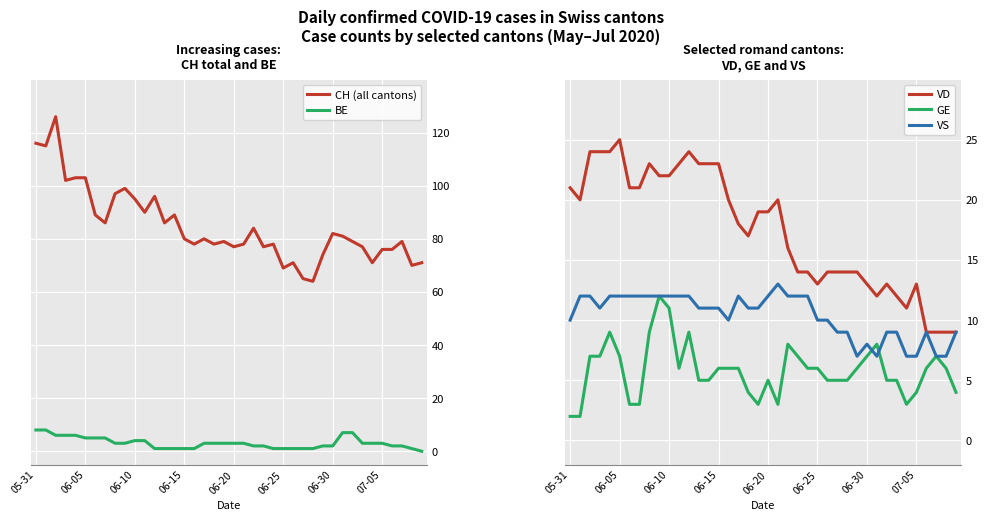

What are all the series names shown in the legend?

CH (all cantons), BE, VD, GE, VS